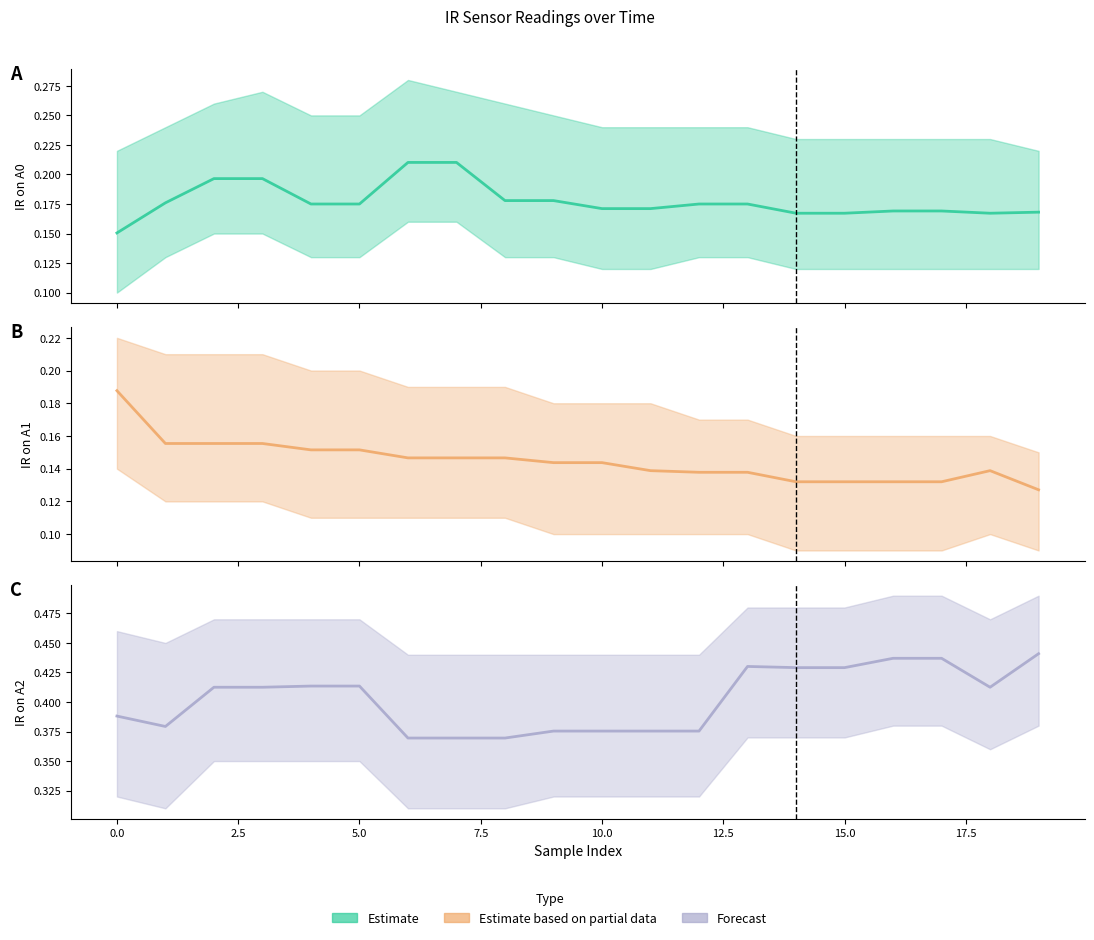

The IR on A0 series shows 0.2 at 13. True or false?

True